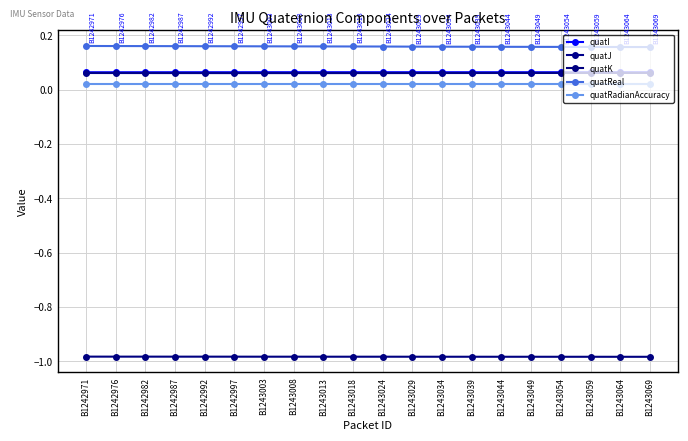

Read the quatK value at B1243008.

-1.0